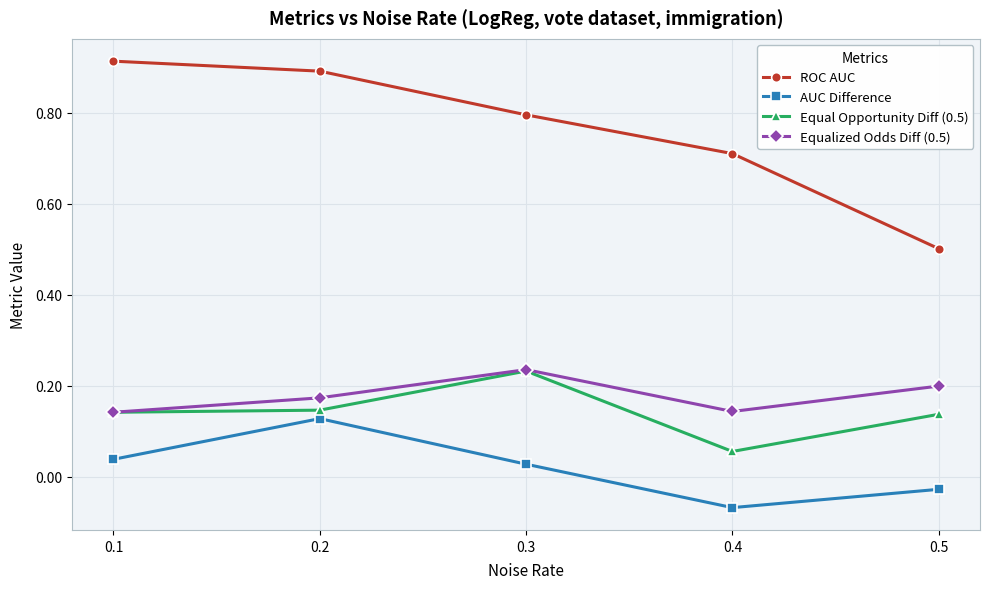

What is the average value of the ROC AUC series?

0.8